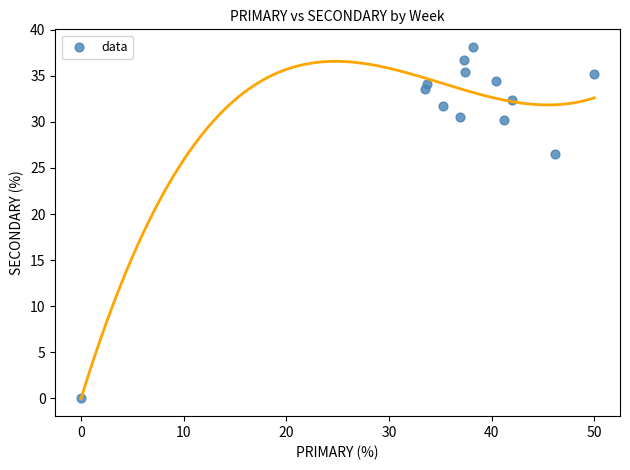

What is the range of X values (max minus min)?

50.0